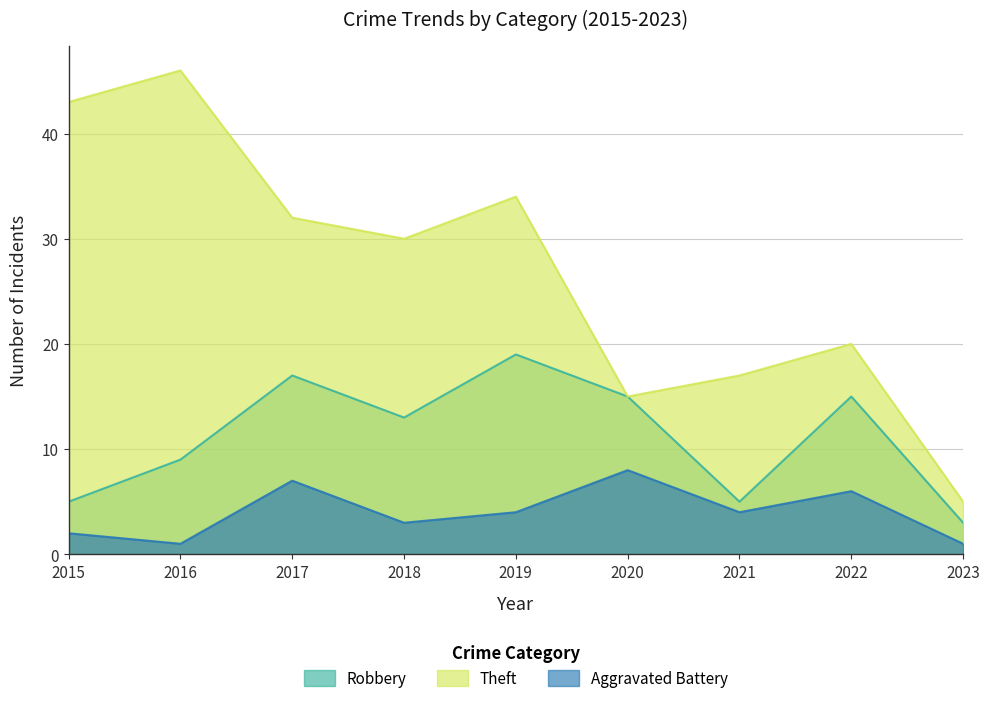

Which series changed the most between 2015 and 2016?

Robbery